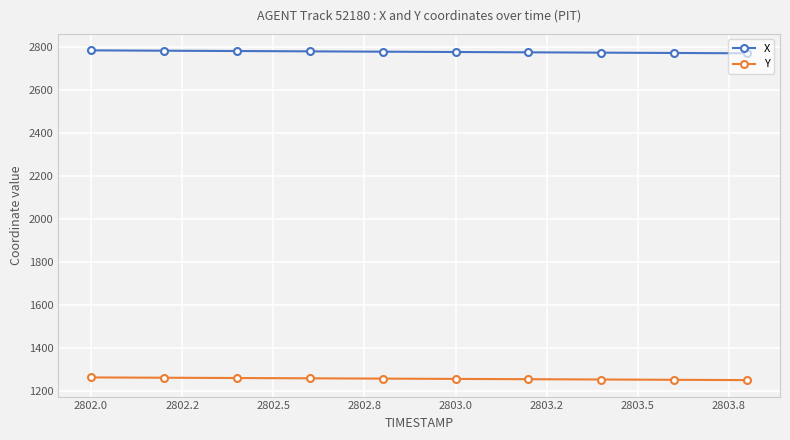

True or false: X and Y cross at least once.

False